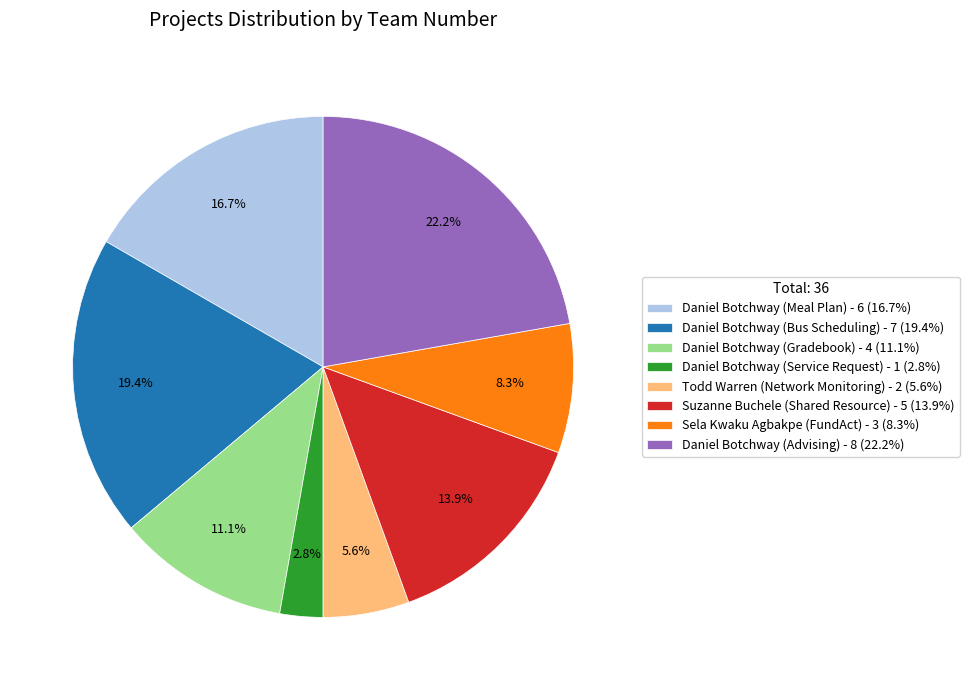

Rank the categories by value from highest to lowest.

Daniel Botchway (Advising), Daniel Botchway (Bus Scheduling), Daniel Botchway (Meal Plan), Suzanne Buchele (Shared Resource), Daniel Botchway (Gradebook), Sela Kwaku Agbakpe (FundAct), Todd Warren (Network Monitoring), Daniel Botchway (Service Request)